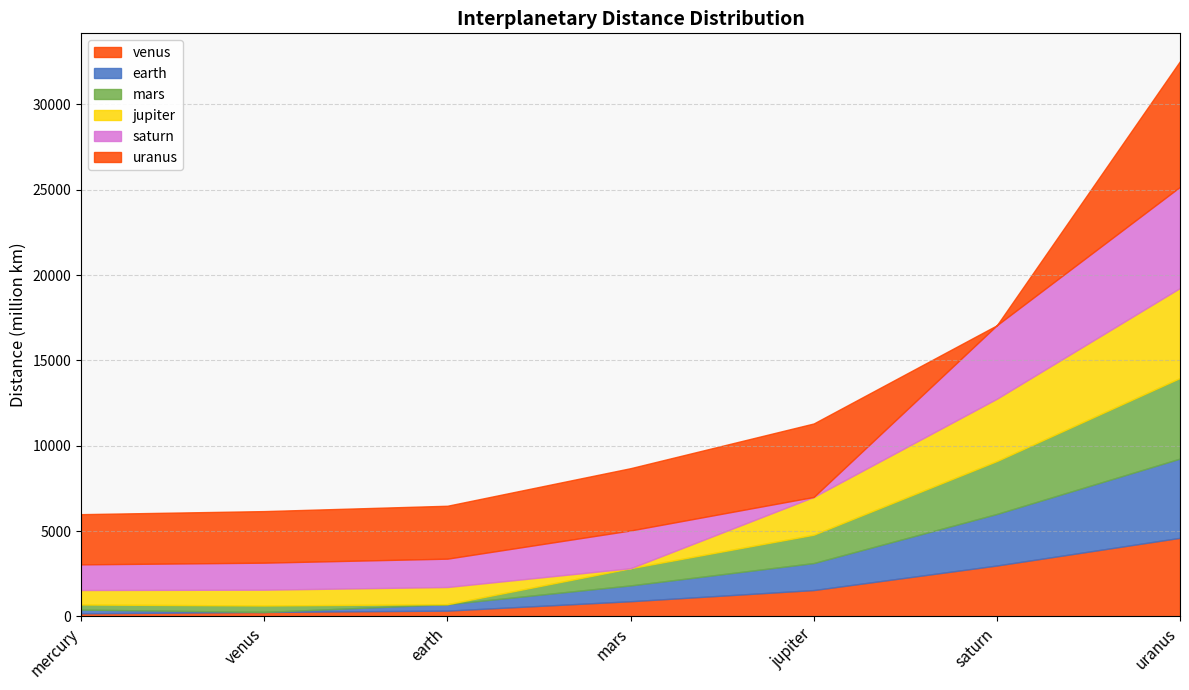

At which label does earth first exceed 928?

mars